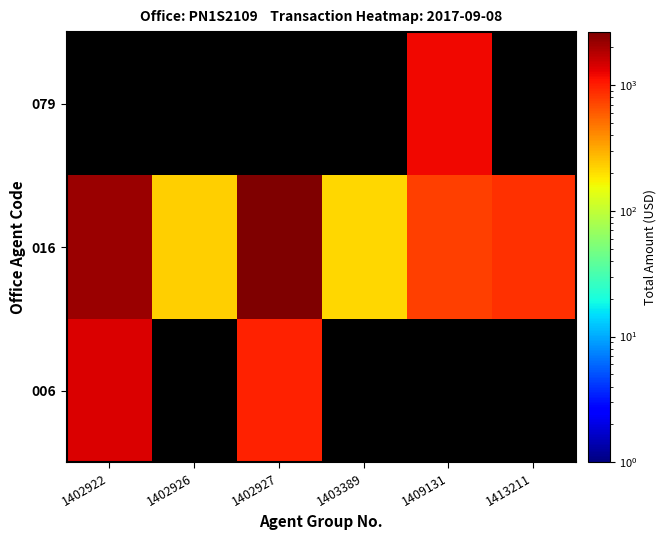

What is the average value of the 016 series?

1151.3